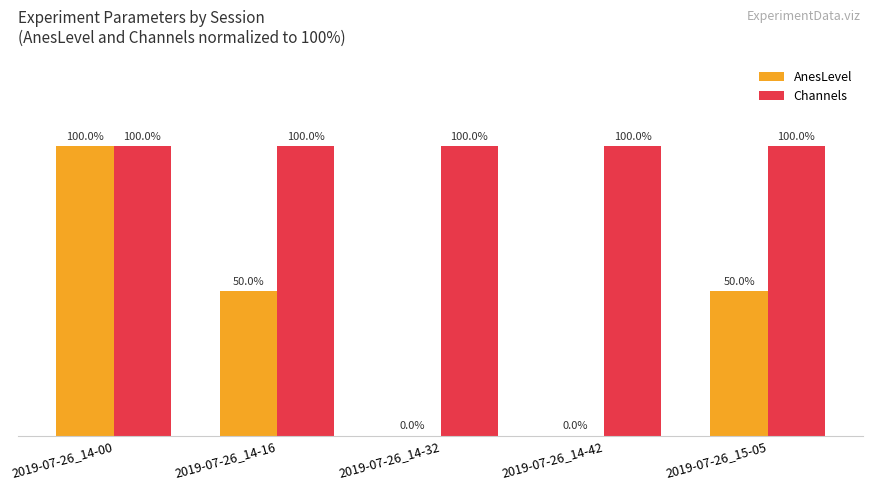

Which category has the highest value in the AnesLevel series?

2019-07-26_14-00